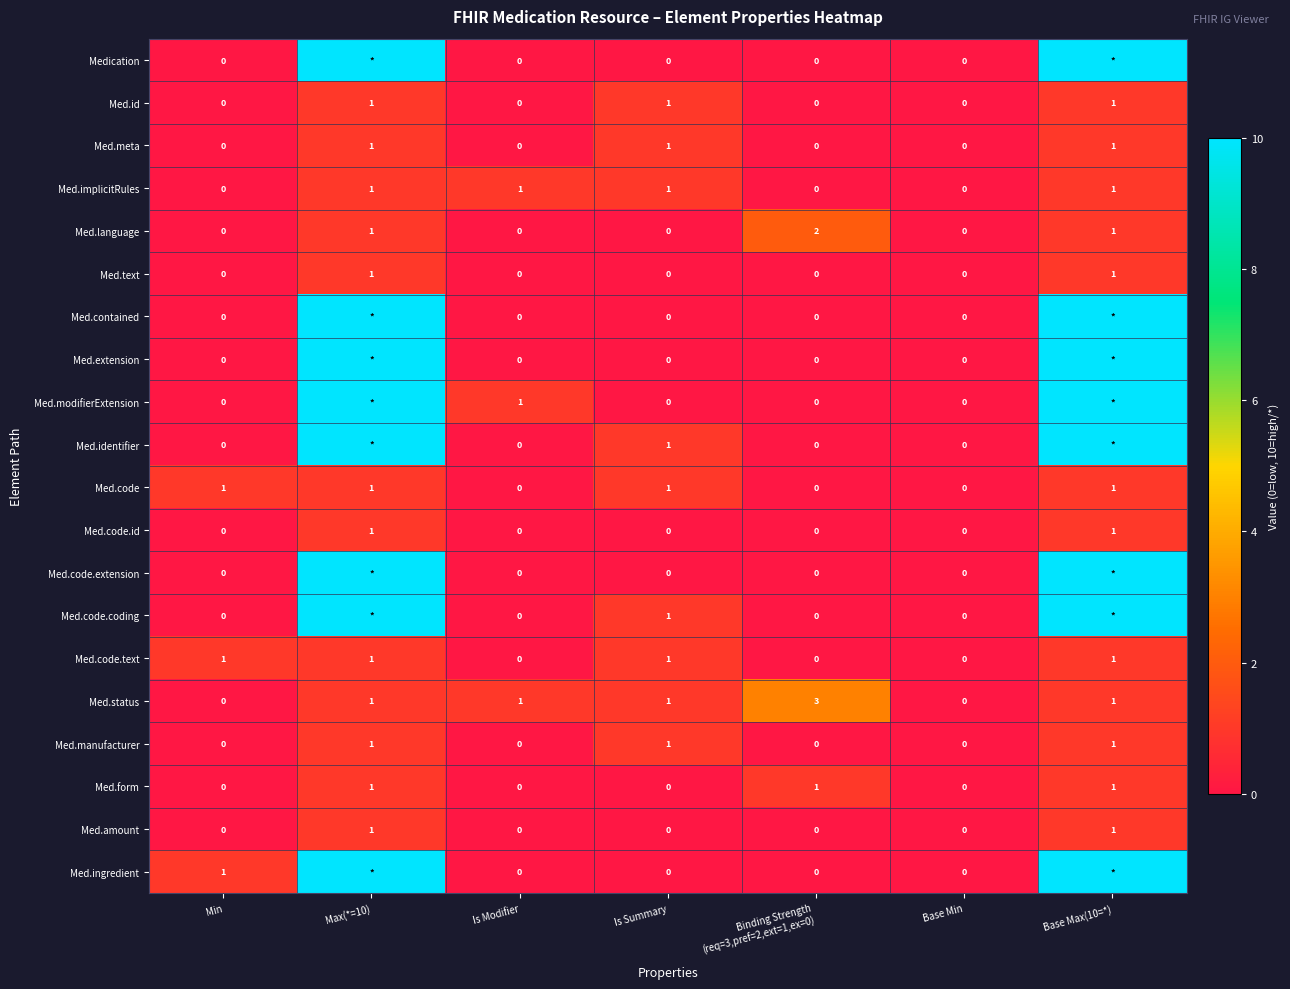

How many Med.id values are between 0 and 1?

7